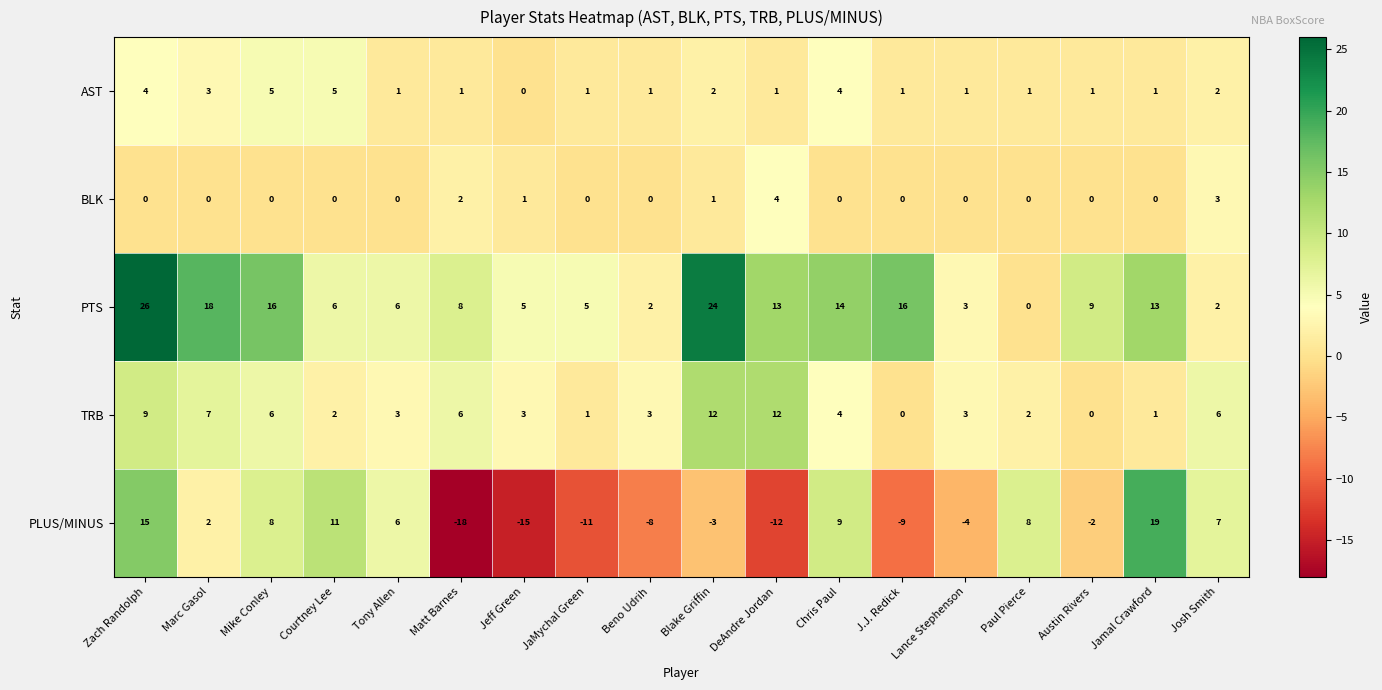

Which series changed the most between Mike Conley and Paul Pierce?

PTS